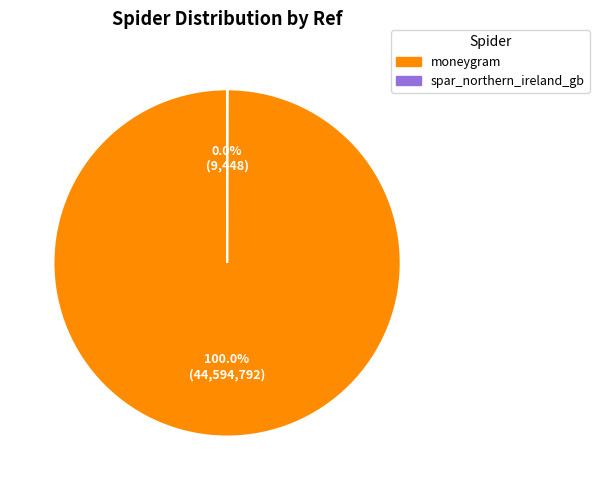

Which slice is the largest?

moneygram